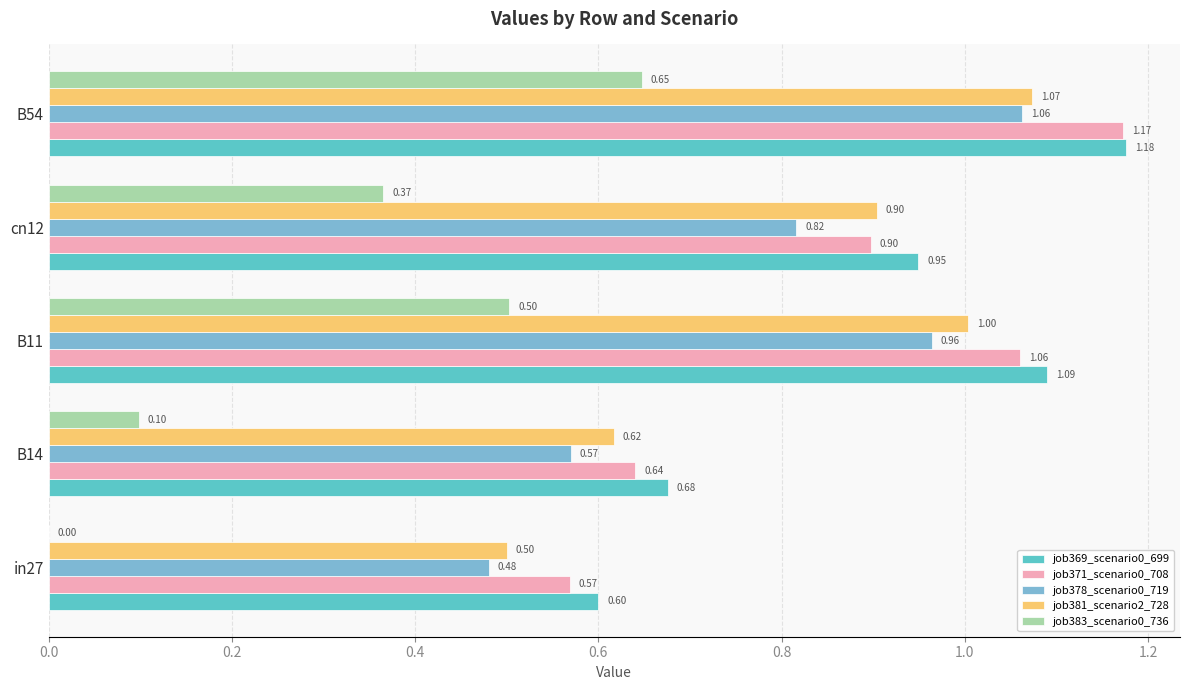

Between B14 and cn12, which series saw the biggest shift?

job381_scenario2_728